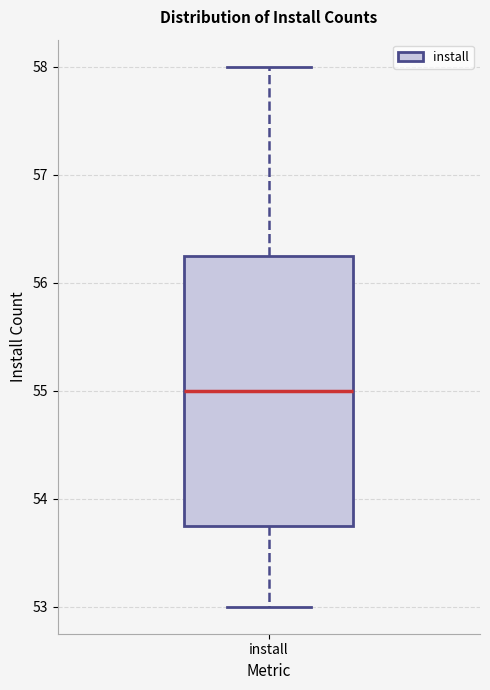

Read this box plot against the y-axis: the position of the median line, the range covered by the box, and the ends of both whiskers. The values are not printed on the chart, so give them approximately, as read against the axis.

median 55.0, box 53.8 to 56.3, whiskers 53.0 to 58.0